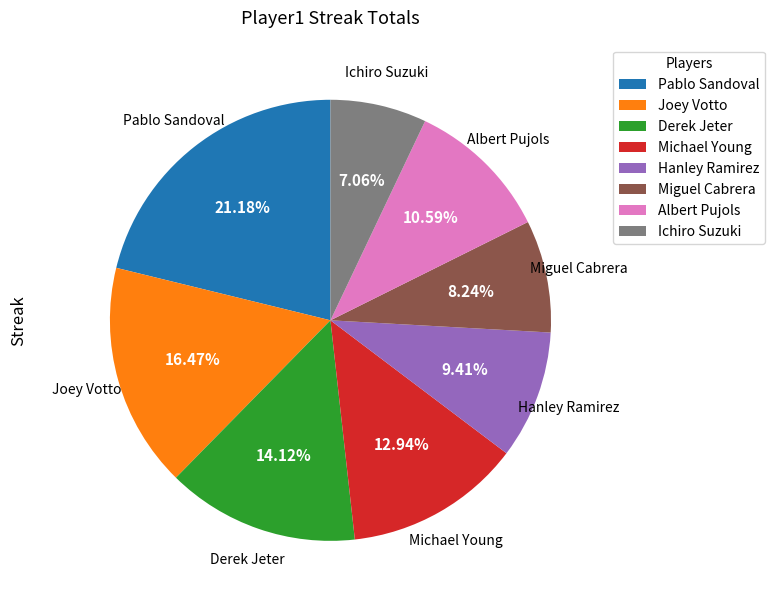

How many segments does this pie chart have?

8